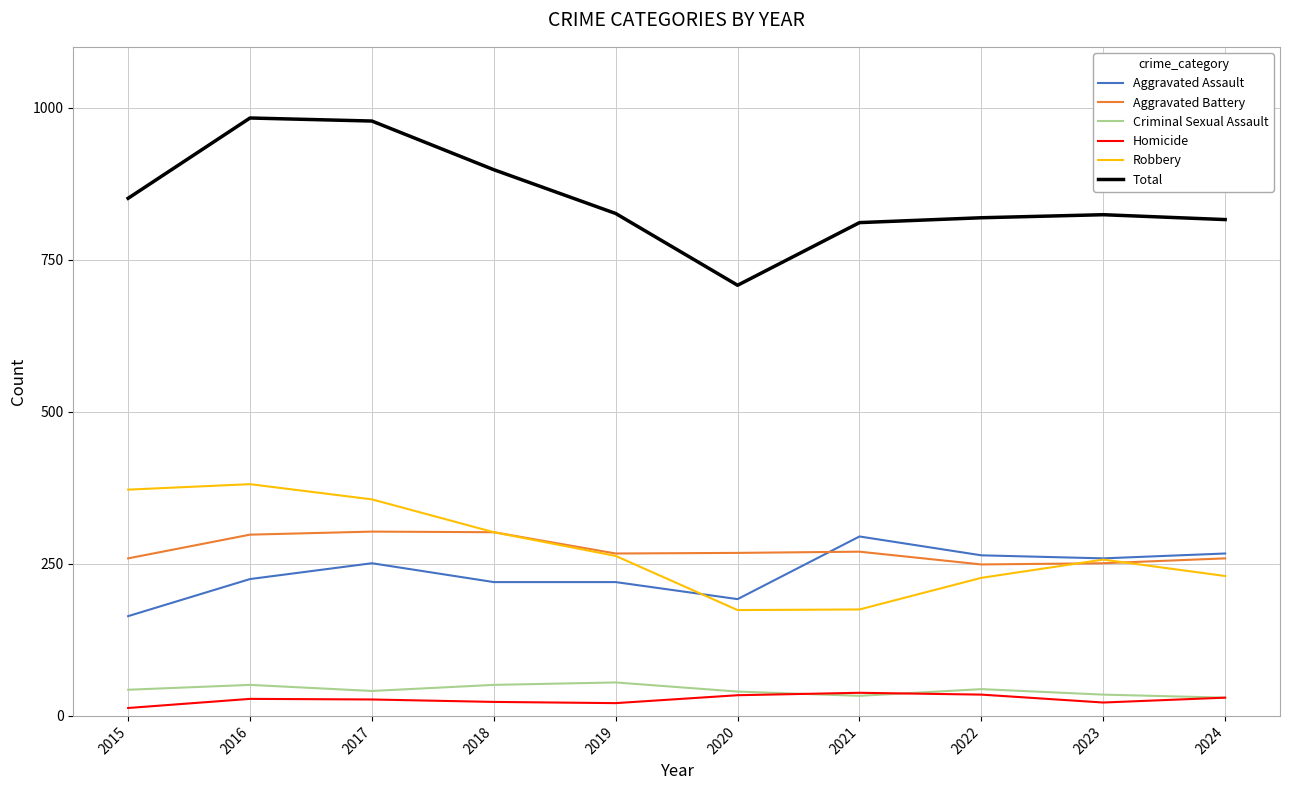

What is the average value of the Total series?

851